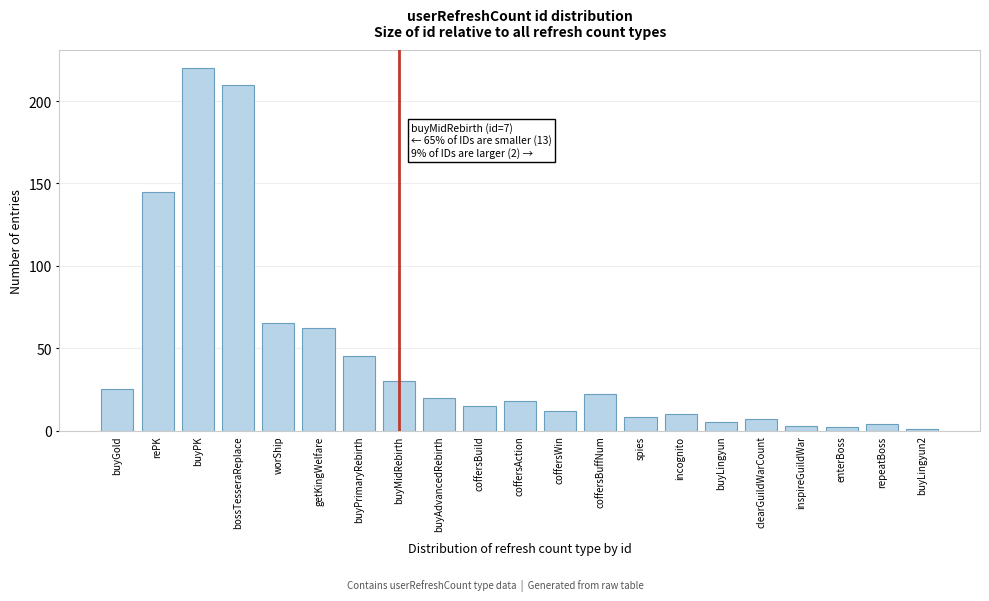

Reading left to right, transcribe all the data shown in this chart.

25	145	220	210	65	62	45	30	20	15	18	12	22	8	10	5	7	3	2	4	1